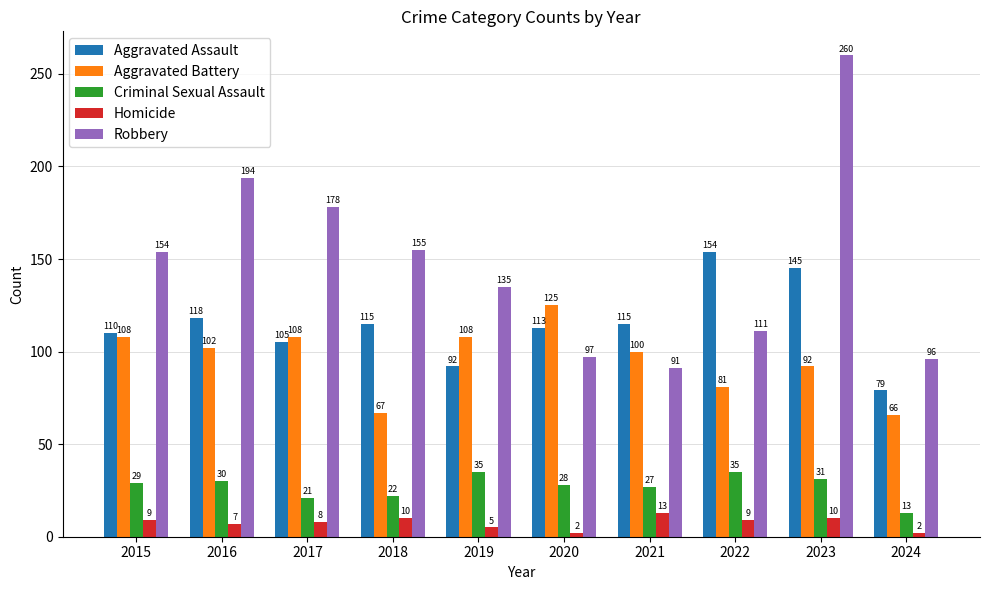

At how many categories does at least one series exceed 123?

8